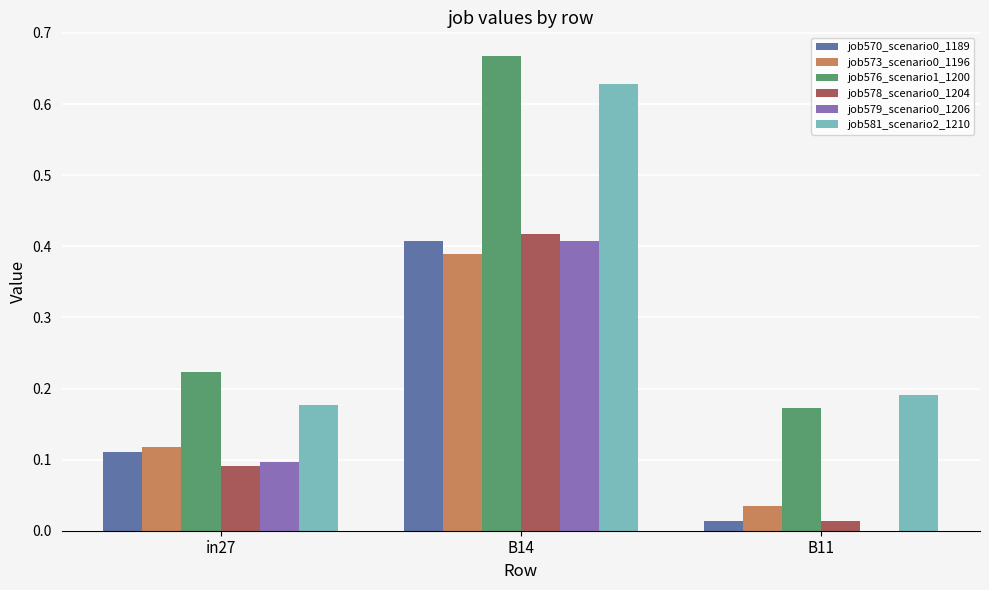

What is the sum of all job570_scenario0_1189 values?

0.5